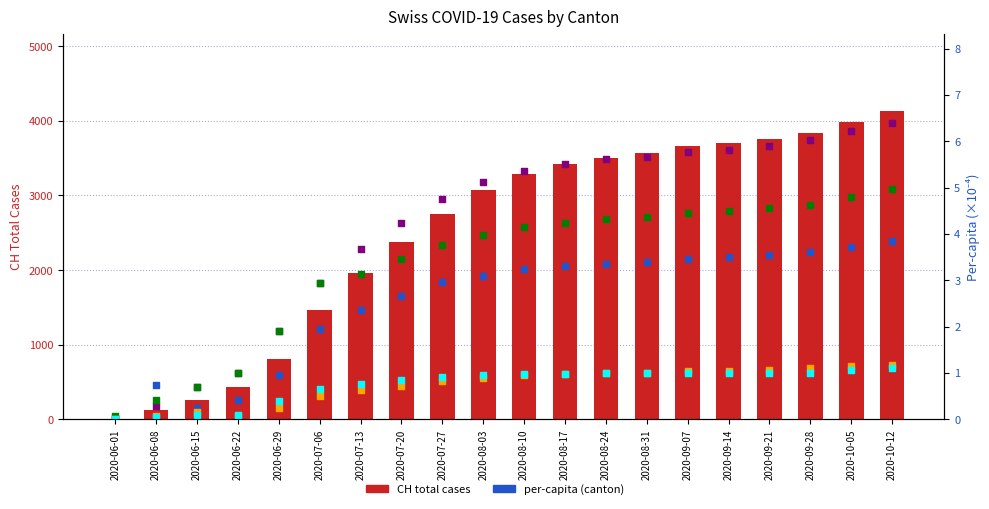

Which series has the widest spread of Y values?

CH (total cases)